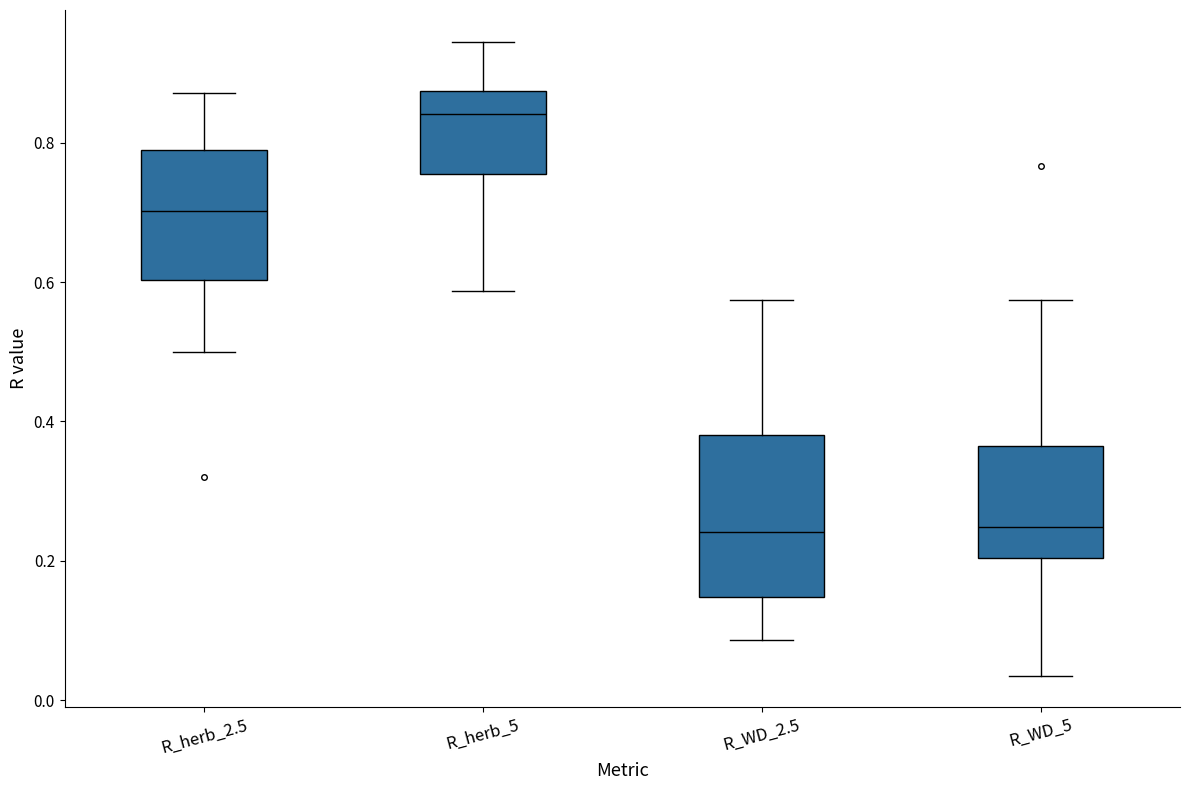

Reading left to right, transcribe this box plot: for each box, give where its median line is, the range the box spans, and where its two whiskers end, as read against the y-axis. The values are not printed on the chart, so give them approximately, as read against the axis.

R_herb_2.5: median 0.70, box 0.60 to 0.80, whiskers 0.50 to 0.88
R_herb_5: median 0.84, box 0.76 to 0.88, whiskers 0.58 to 0.94
R_WD_2.5: median 0.24, box 0.14 to 0.38, whiskers 0.08 to 0.58
R_WD_5: median 0.24, box 0.20 to 0.36, whiskers 0.04 to 0.58